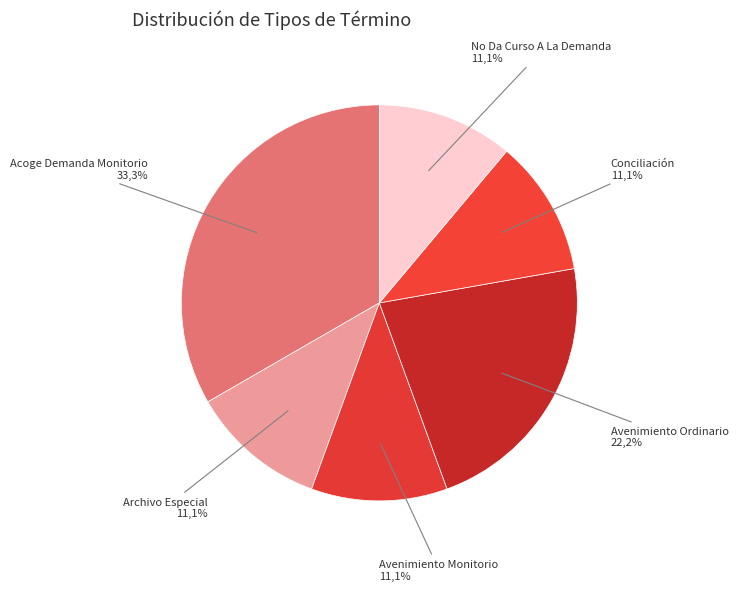

Rank the categories by value from lowest to highest.

Archivo Especial, Avenimiento Monitorio, Conciliación, No Da Curso A La Demanda, Avenimiento Ordinario, Acoge Demanda Monitorio